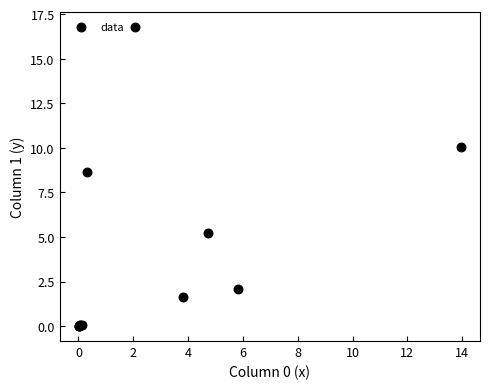

What Y value in the scatter plot is closest to 8?

8.7